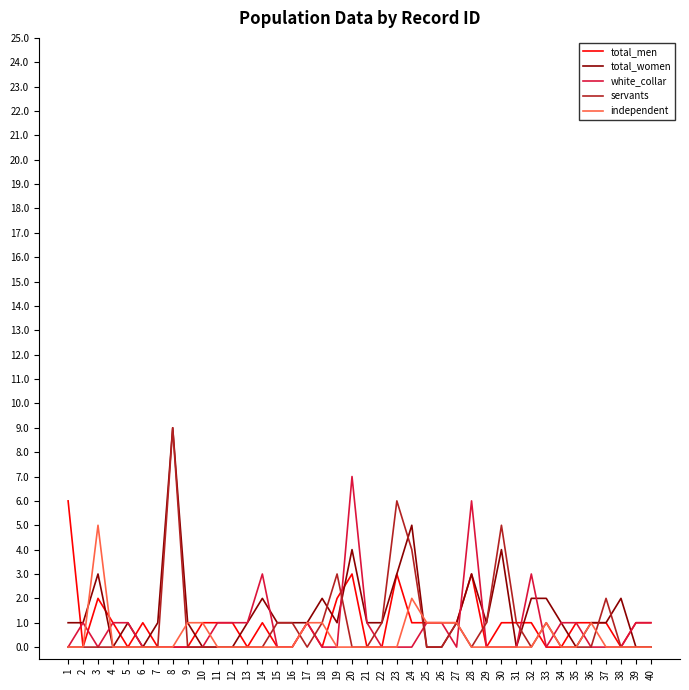

How many distinct data groups are displayed?

5